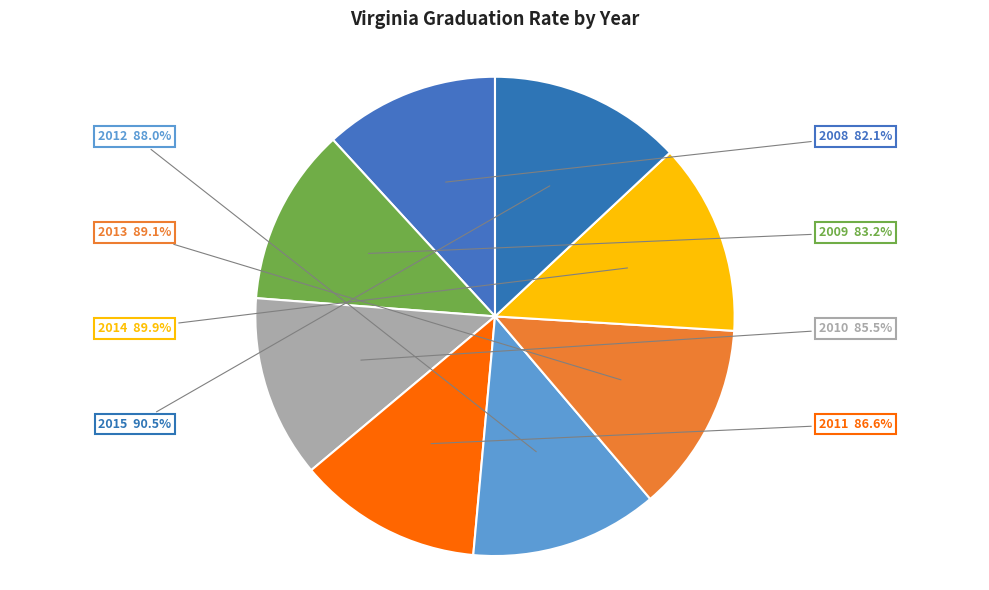

To the nearest percent, what percentage of the pie is 2009?

12%